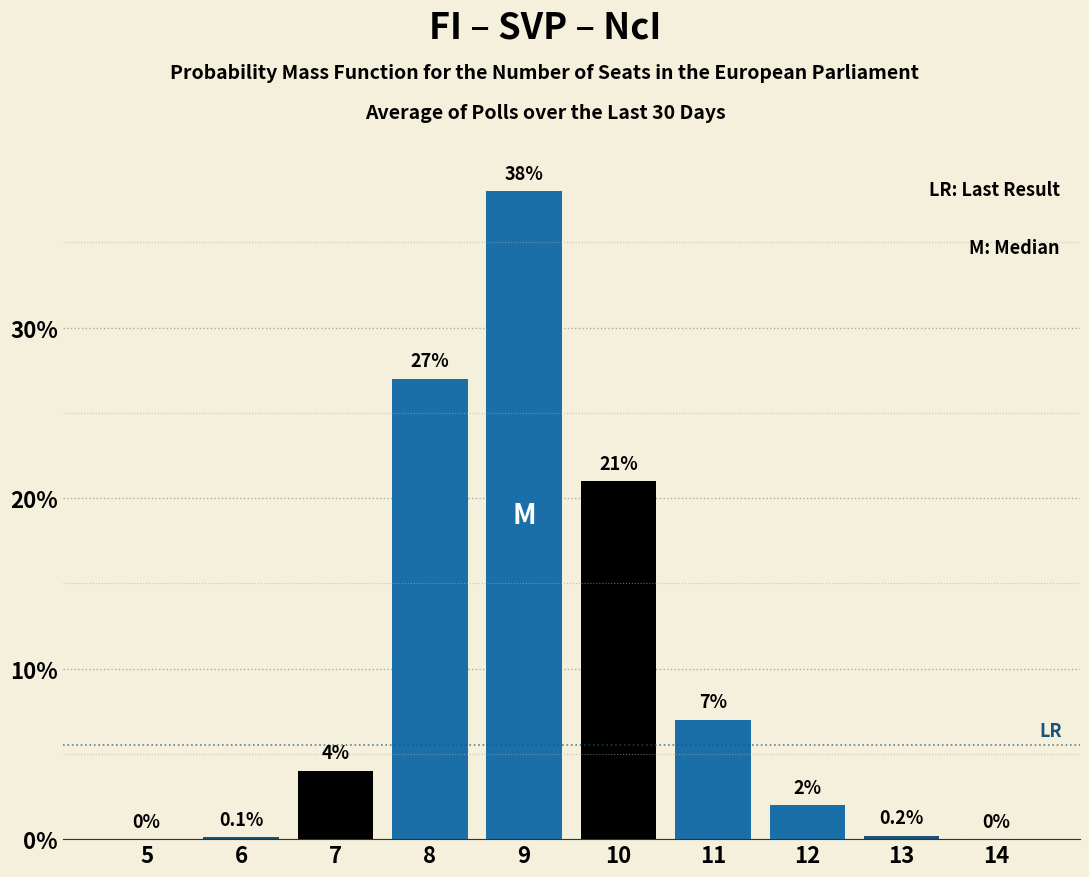

Reading right to left, list all the values displayed in this chart.

14=0.0	13=0.2	12=2.0	11=7.0	10=21.0	9=38.0	8=27.0	7=4.0	6=0.1	5=0.0